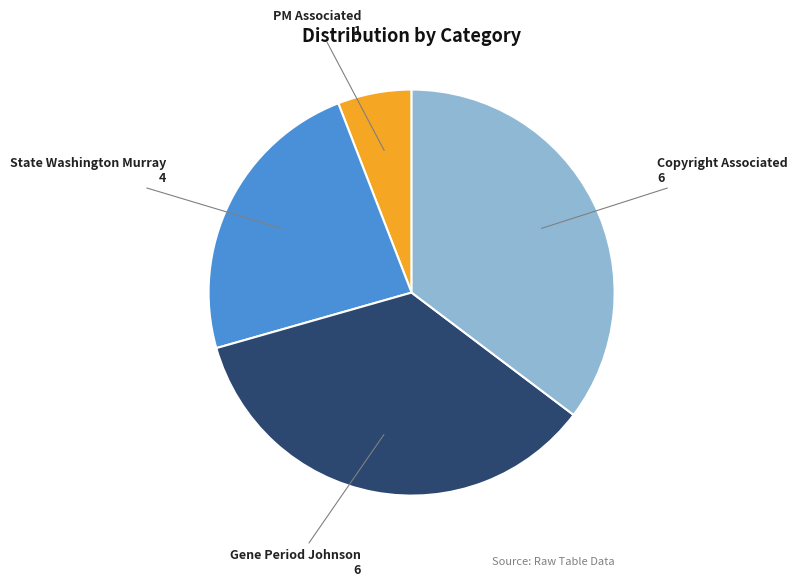

How many slices are in this pie chart?

4